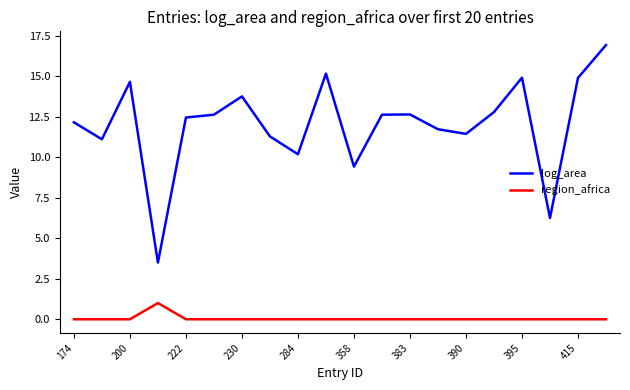

What is the lowest value of the log_area series?

3.5